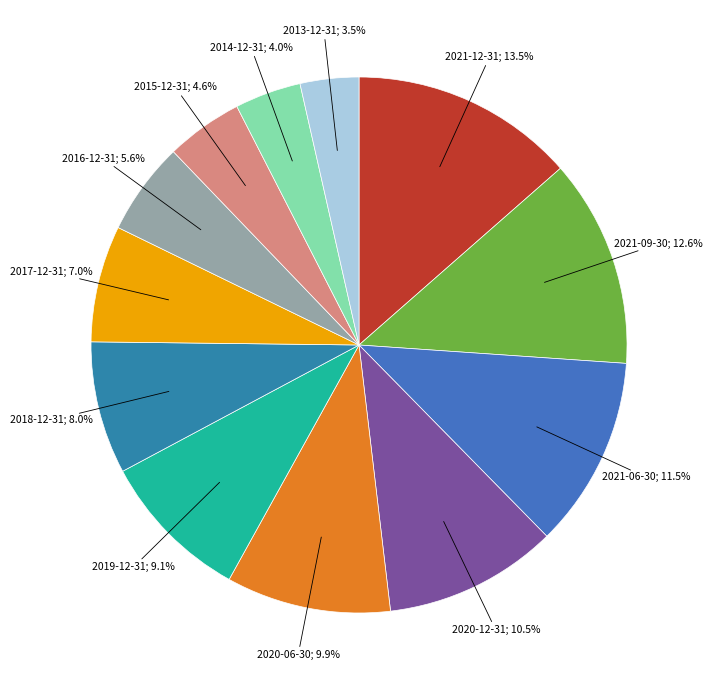

How many slices are in this pie chart?

12